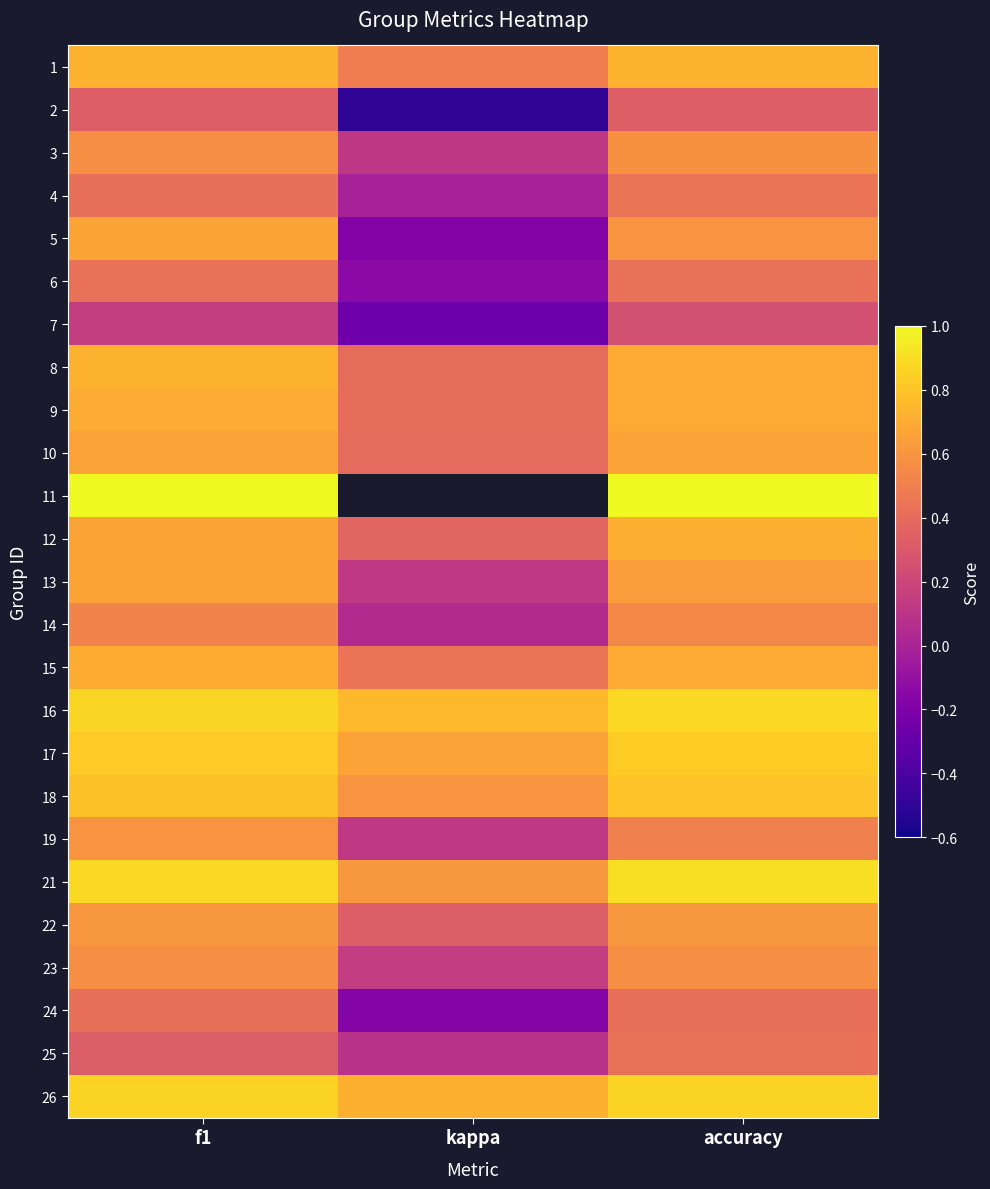

At how many categories does at least one series exceed 0?

3